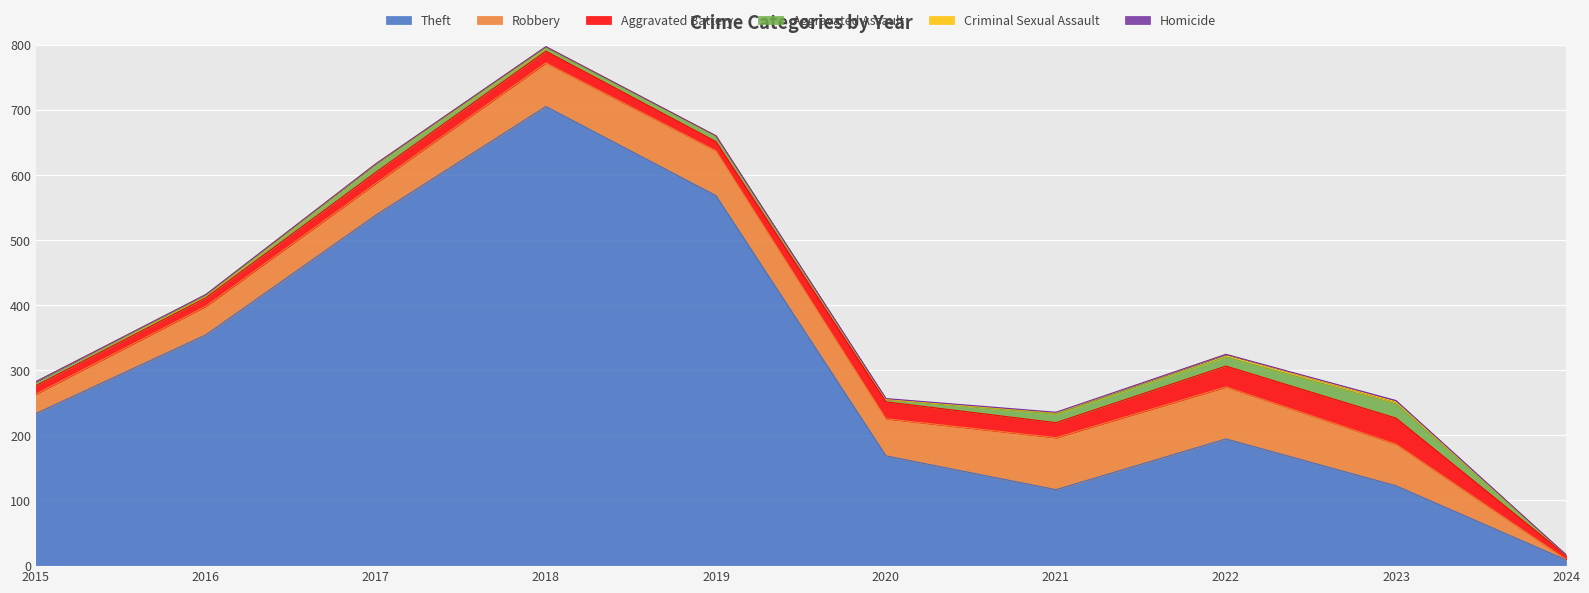

At which category does the chart reach its peak across all series?

2018